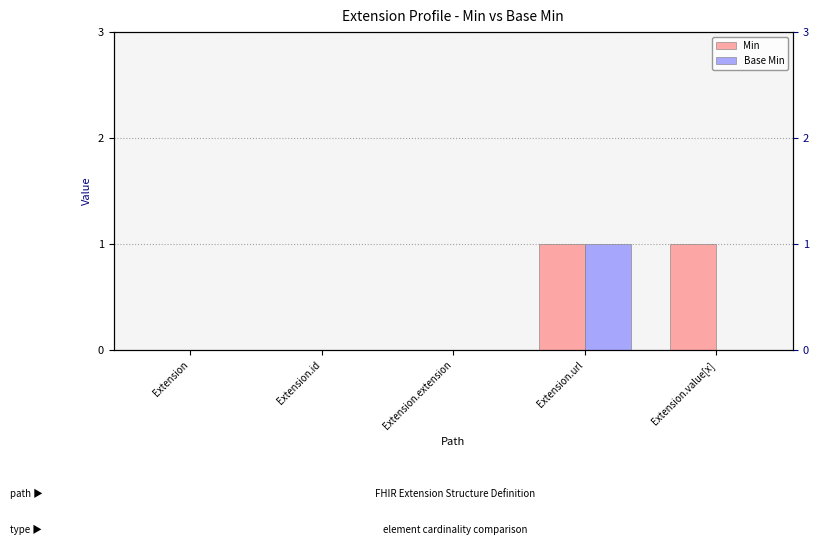

What position from the left is Extension.url?

4